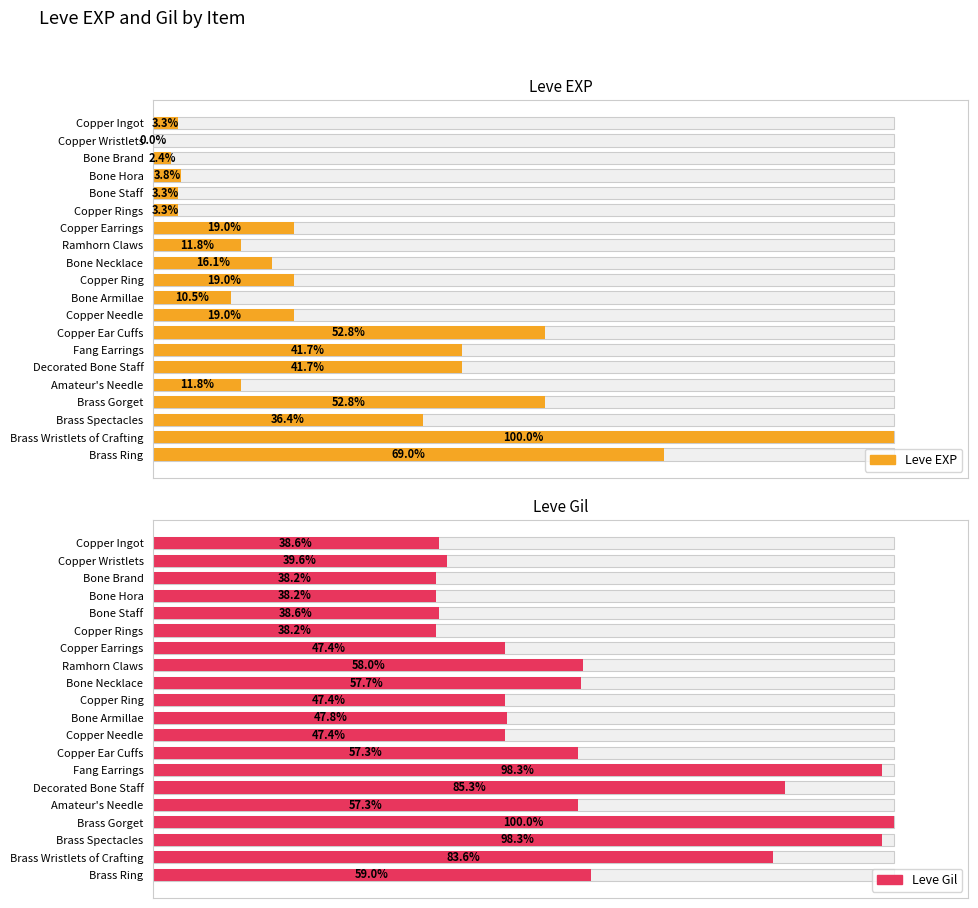

Between Bone Necklace and Copper Earrings, which is larger?

Copper Earrings